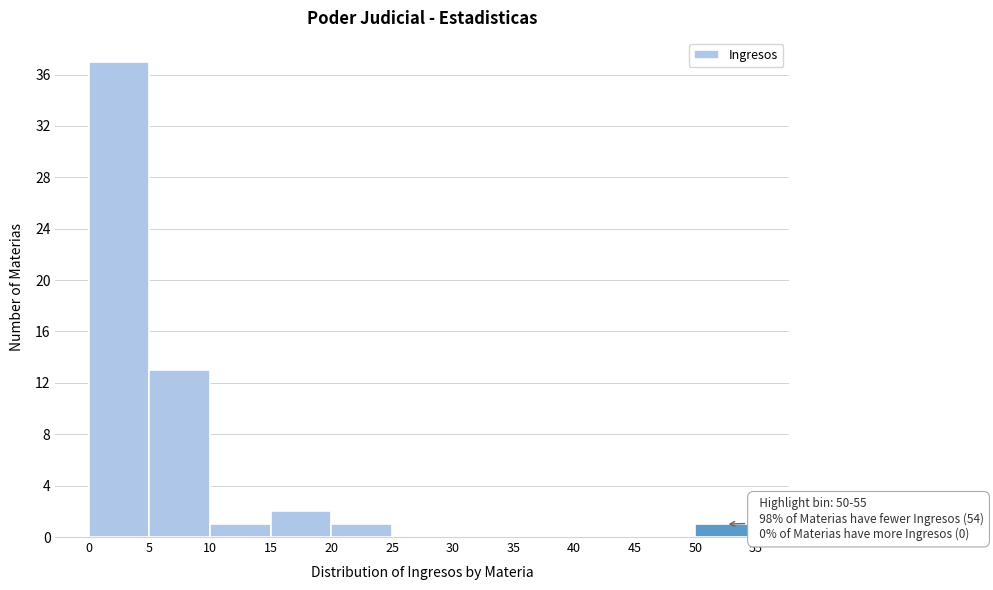

Which range on the x-axis has the tallest bar?

0 to 5